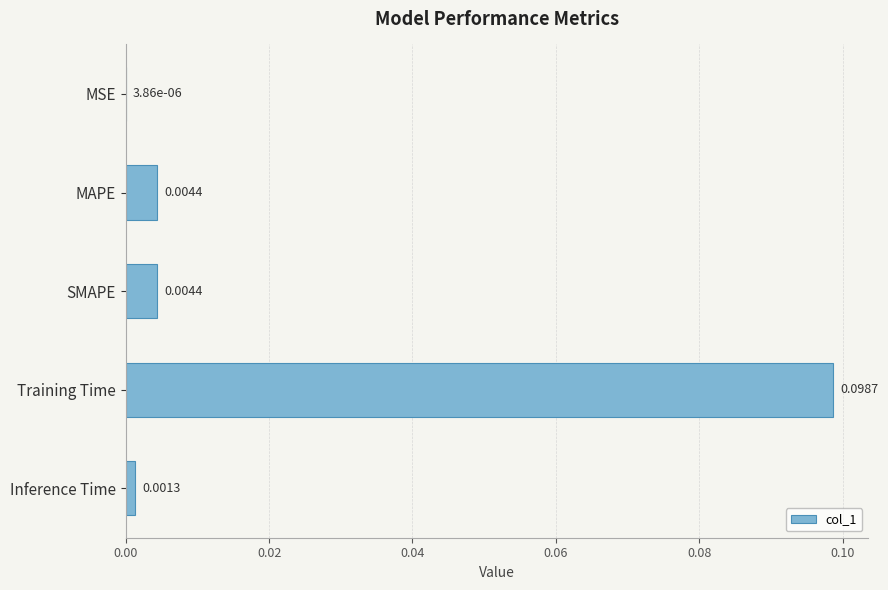

At which category does the chart reach its peak across all series?

Training Time